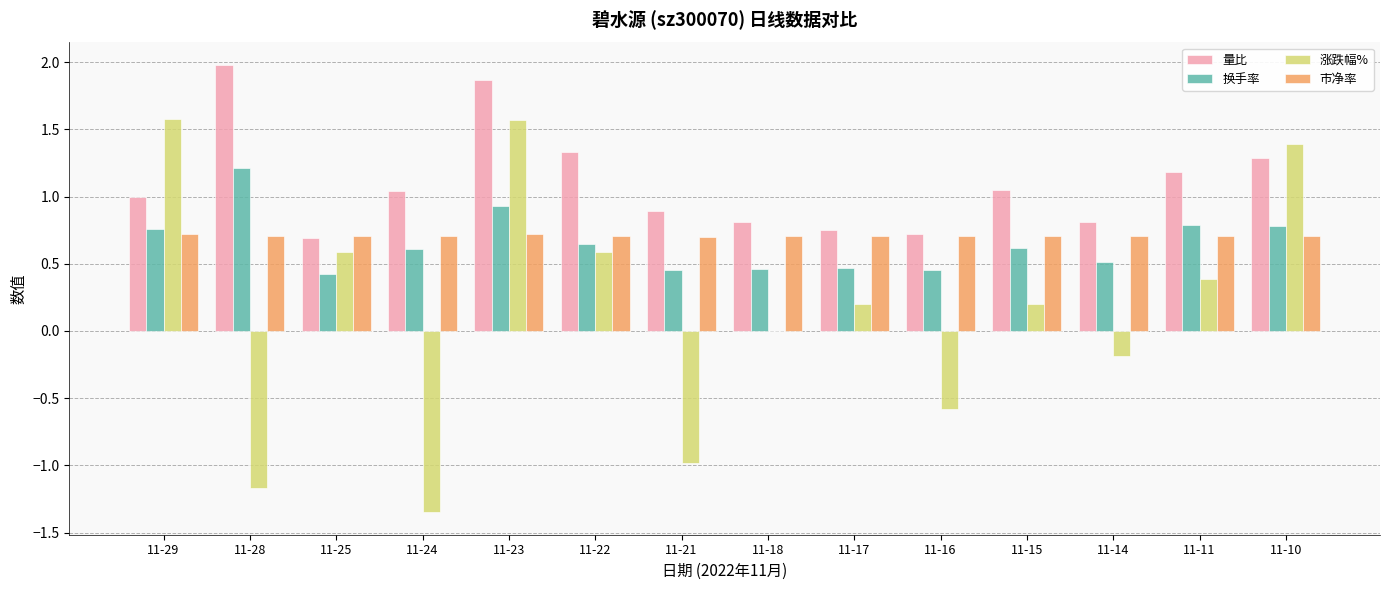

How many categories are shown in the chart?

14